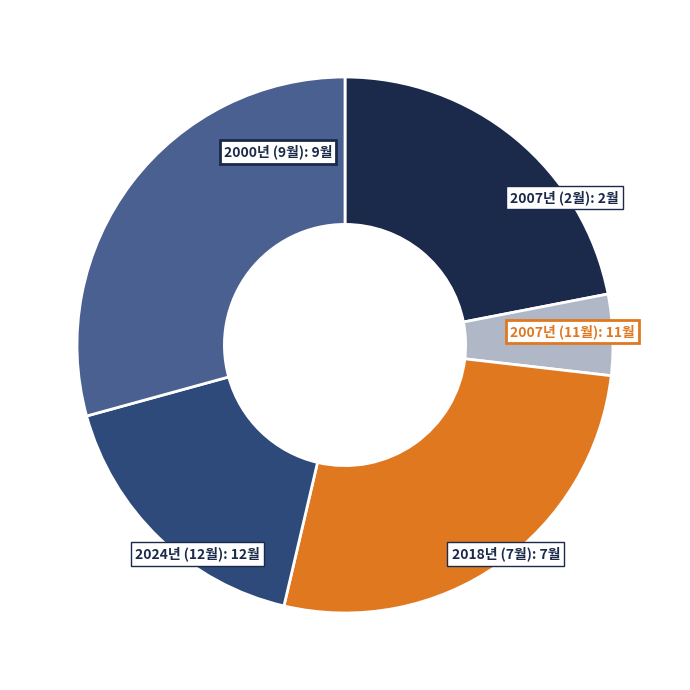

Does any single category account for the majority?

No